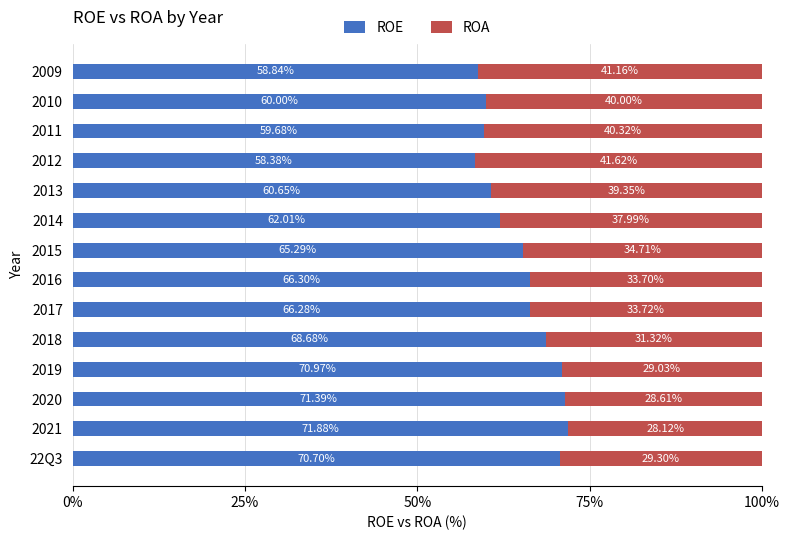

What is the total value across all series at 2015?

100.0